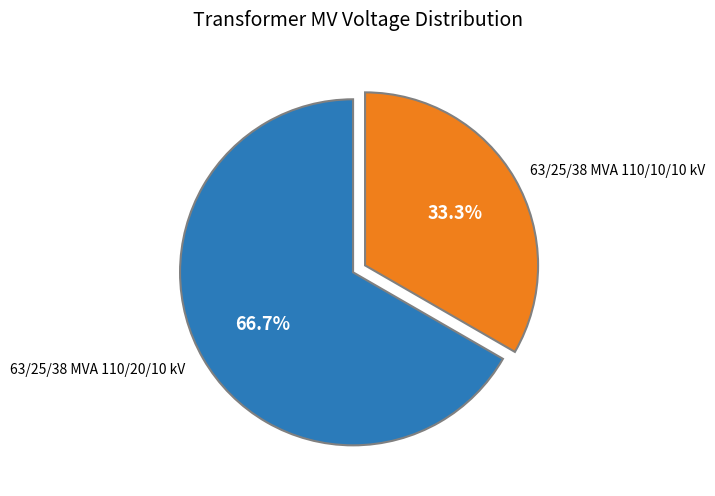

Is there a majority slice in this chart?

Yes